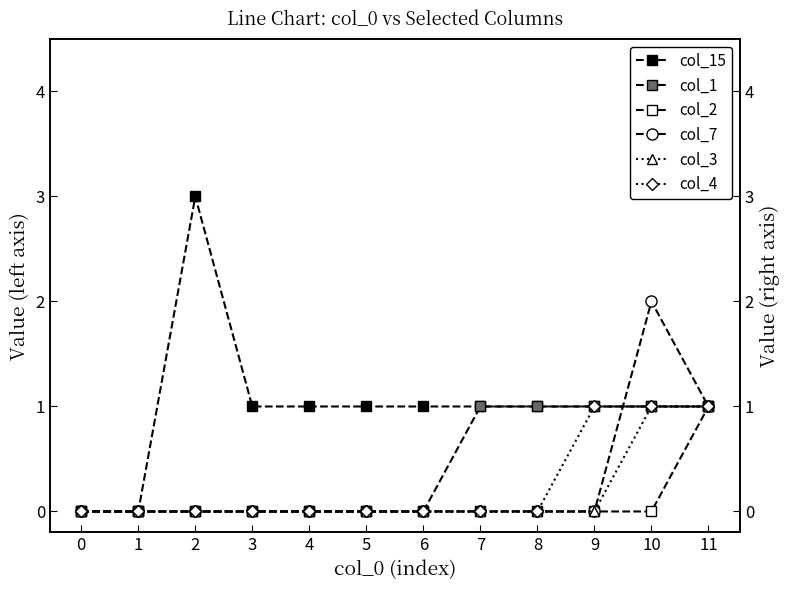

True or false: col_2 and col_4 cross at least once.

False